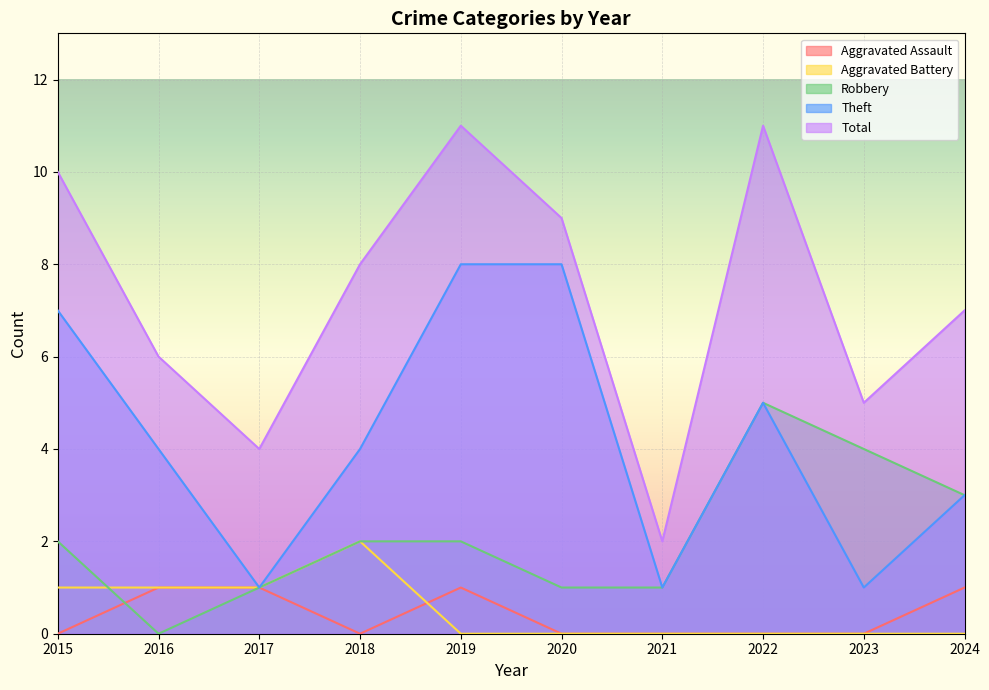

What is the difference between the maximum and minimum values in the Aggravated Battery series?

2